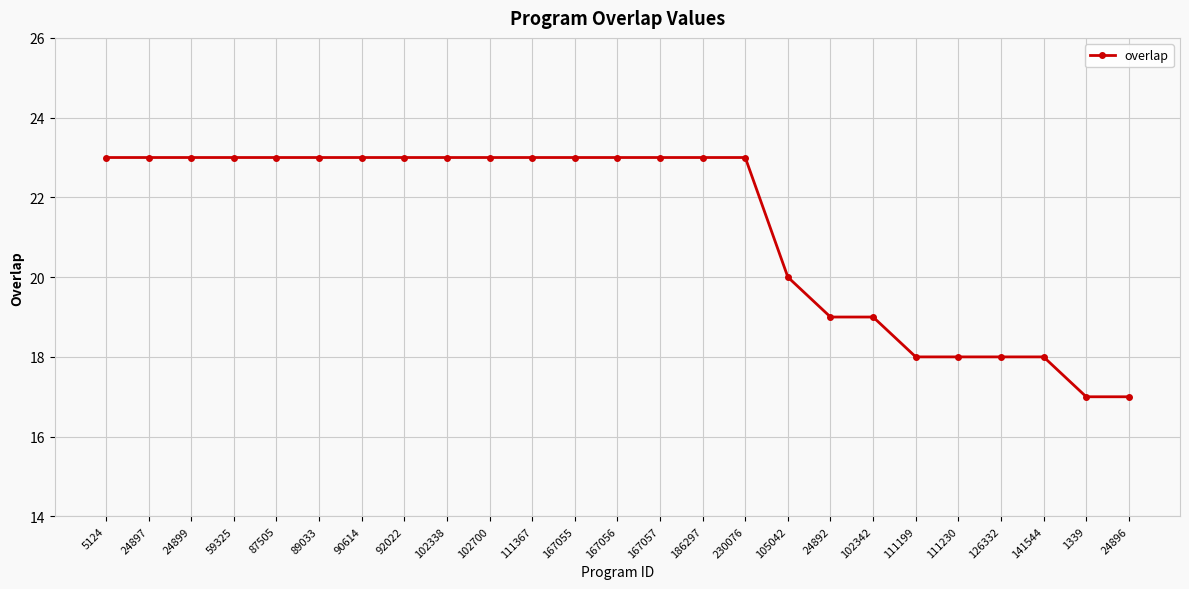

Which has a higher value, 111199 or 167055?

167055